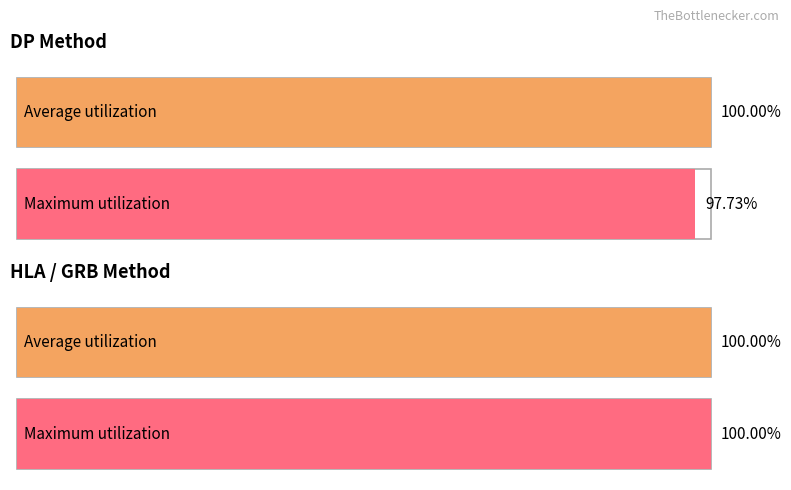

Count the number of data series in this chart.

4